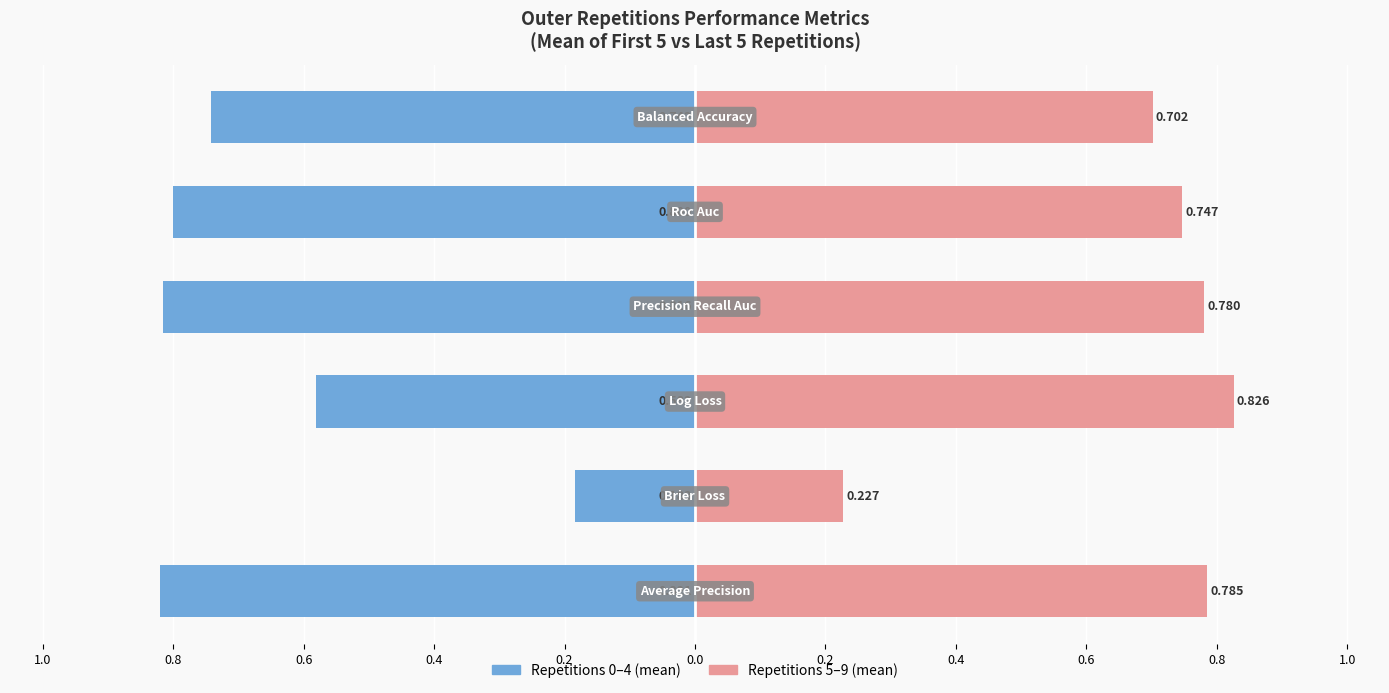

Reading left to right, what are all the values shown in this chart?

Repetitions 0-4 (mean): 1.0=-0.8	0.8=-0.2	0.6=-0.6	0.4=-0.8	0.2=-0.8	0.0=-0.7
Repetitions 5-9 (mean): 1.0=0.8	0.8=0.2	0.6=0.8	0.4=0.8	0.2=0.7	0.0=0.7